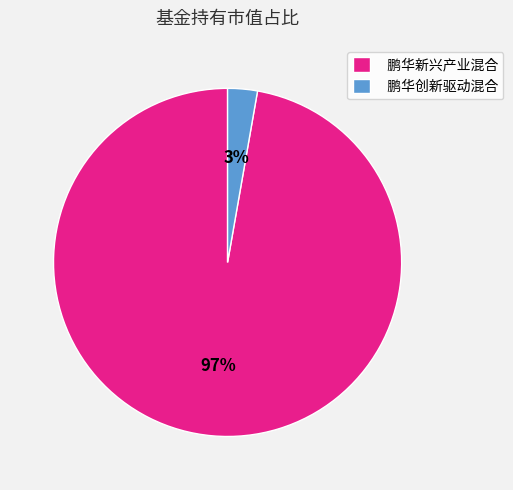

How many segments does this pie chart have?

2